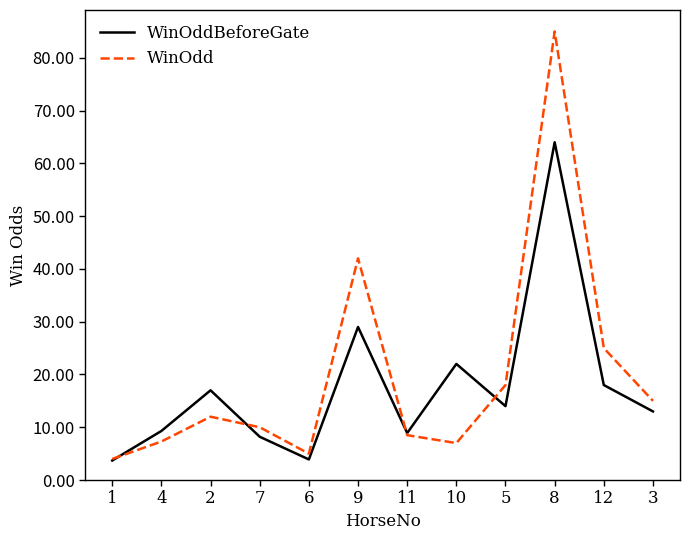

The value of WinOddBeforeGate at 4 is 16.0. True or false?

False